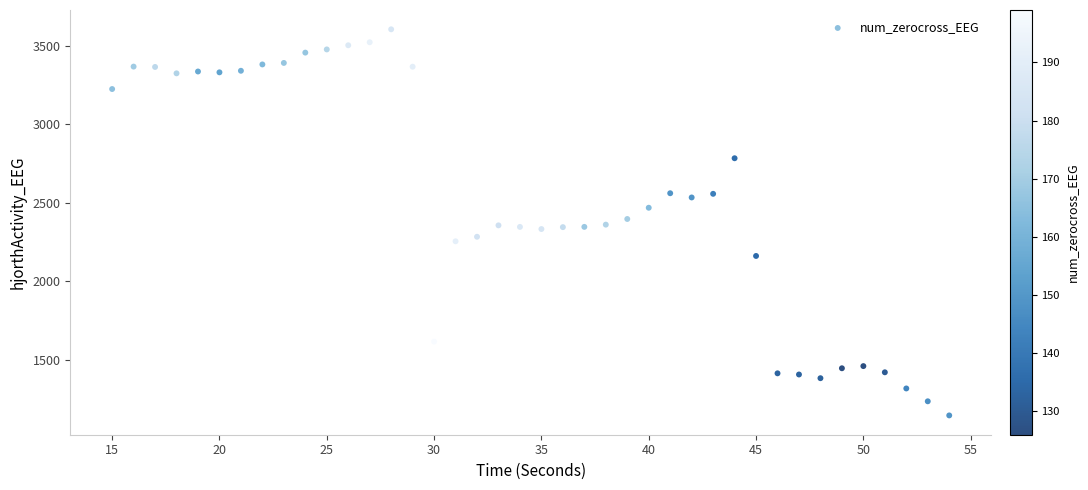

What is the range of Y values (max minus min)?

2458.7